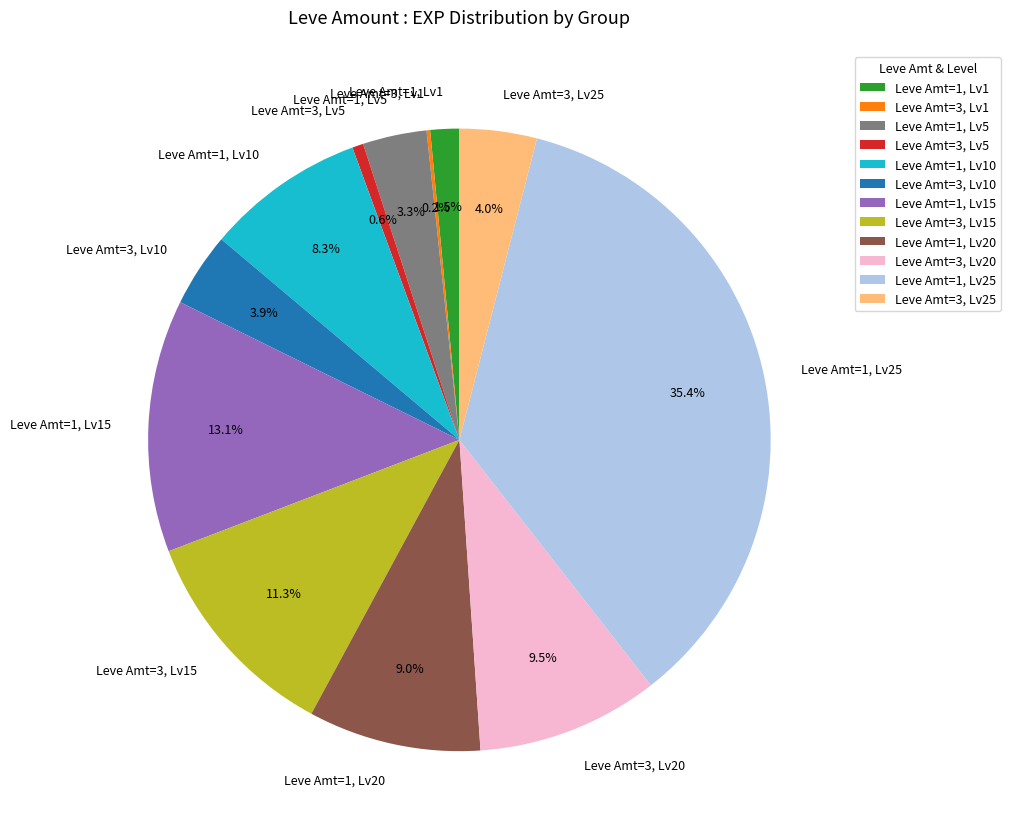

Does Leve Amt=3, Lv25 account for over 50% of the chart?

No